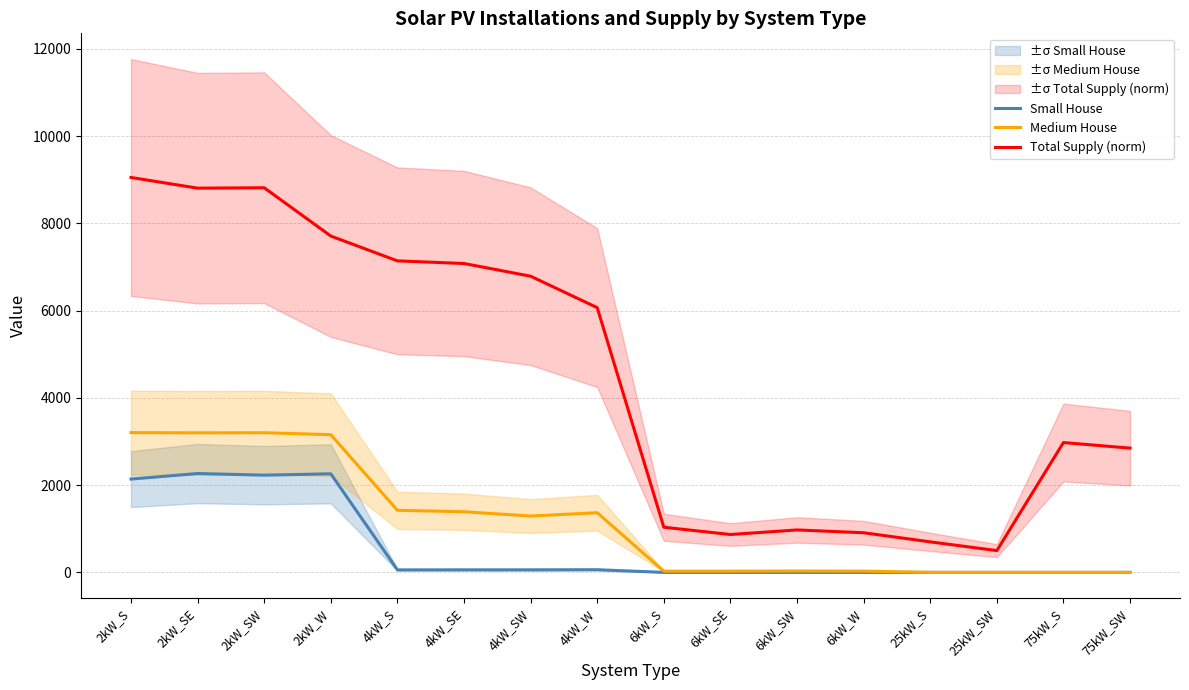

Between 6kW_W and 2kW_S, which is larger?

2kW_S